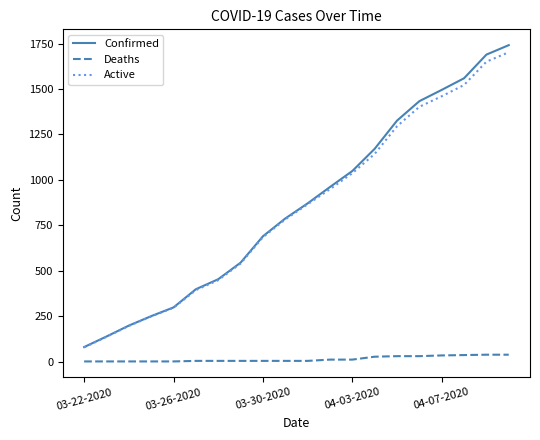

Which series has the largest range (max minus min)?

Confirmed